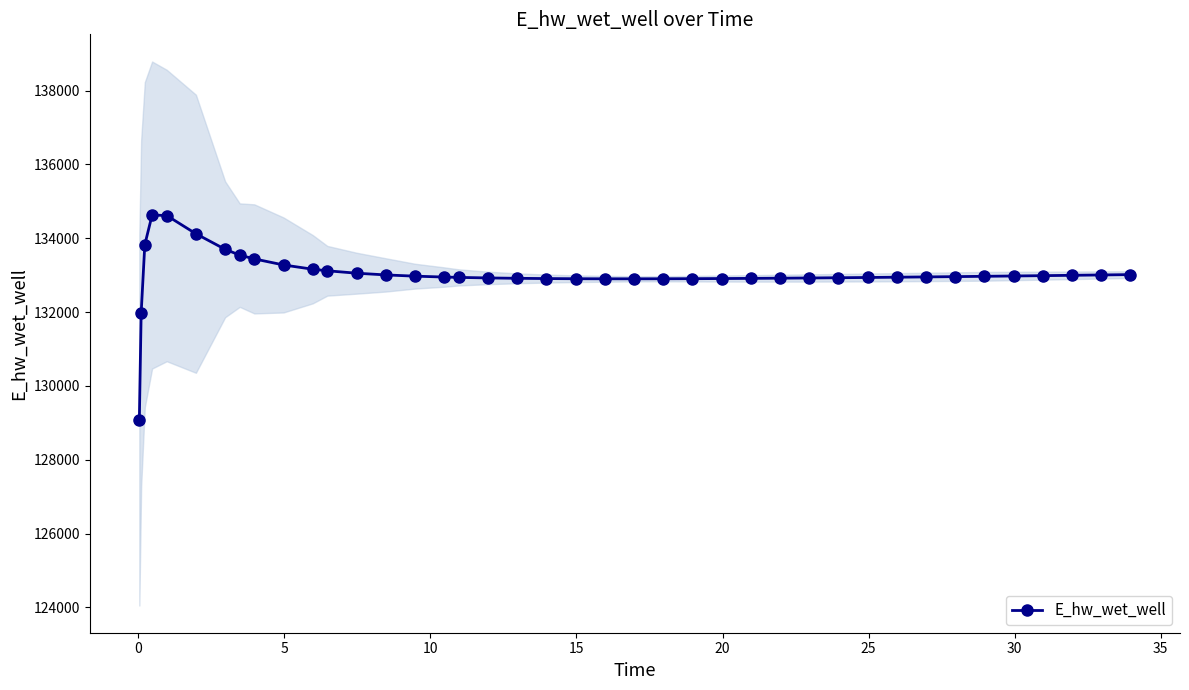

How many distinct data groups are displayed?

1